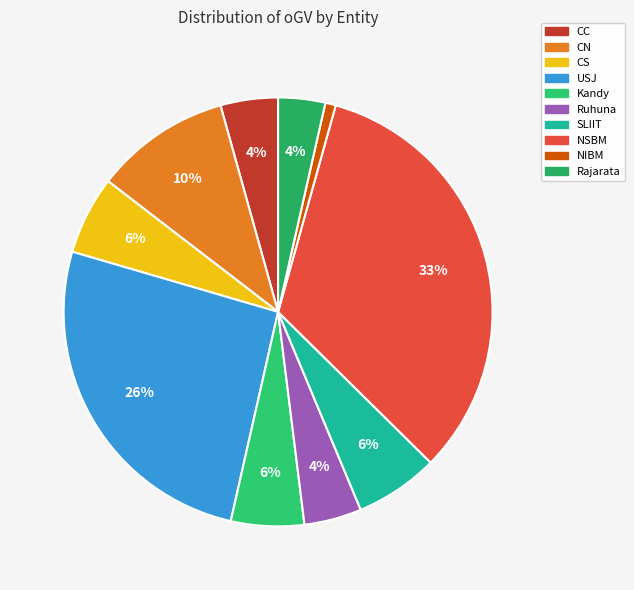

Which slice is the largest?

NSBM